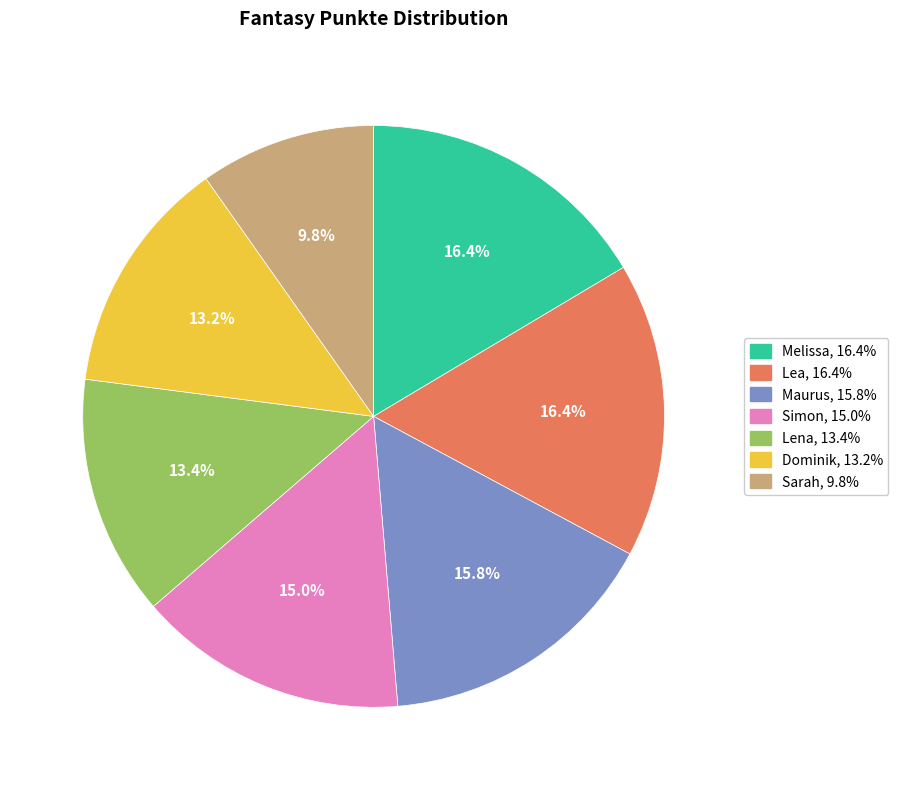

Is it true that Sarah is 1% of the pie?

False